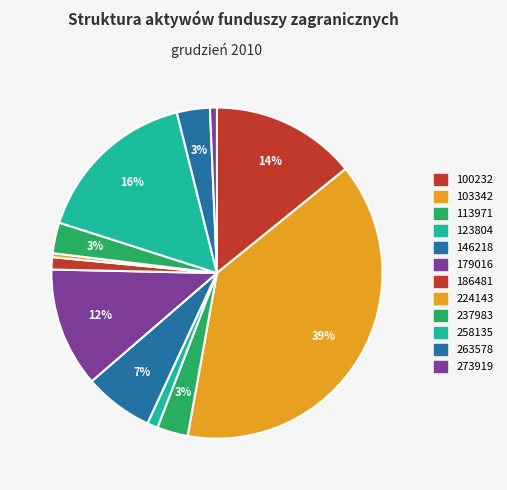

Rank the categories by value from highest to lowest.

103342, 258135, 100232, 179016, 146218, 263578, 113971, 237983, 186481, 123804, 273919, 224143